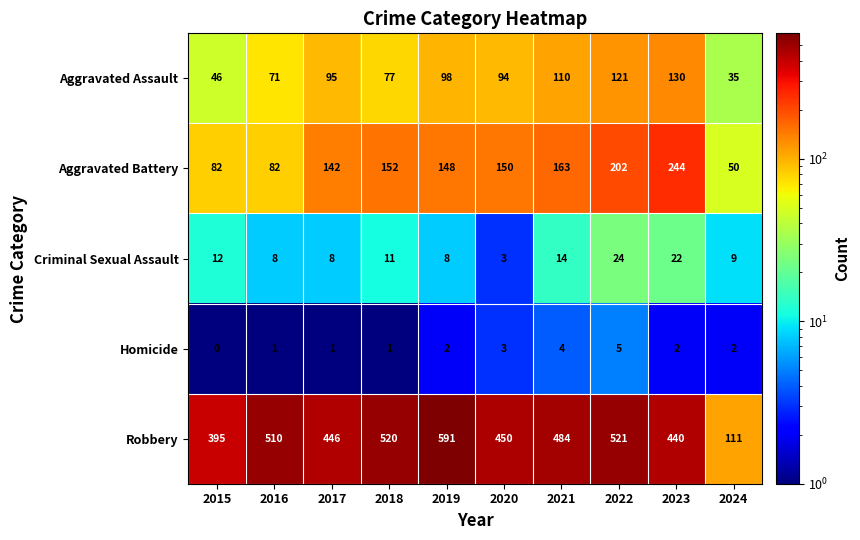

Rank the series by their maximum value, from lowest to highest.

Homicide, Criminal Sexual Assault, Aggravated Assault, Aggravated Battery, Robbery